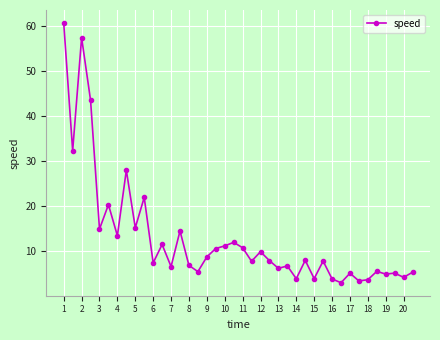

What is the smallest value displayed?

2.9